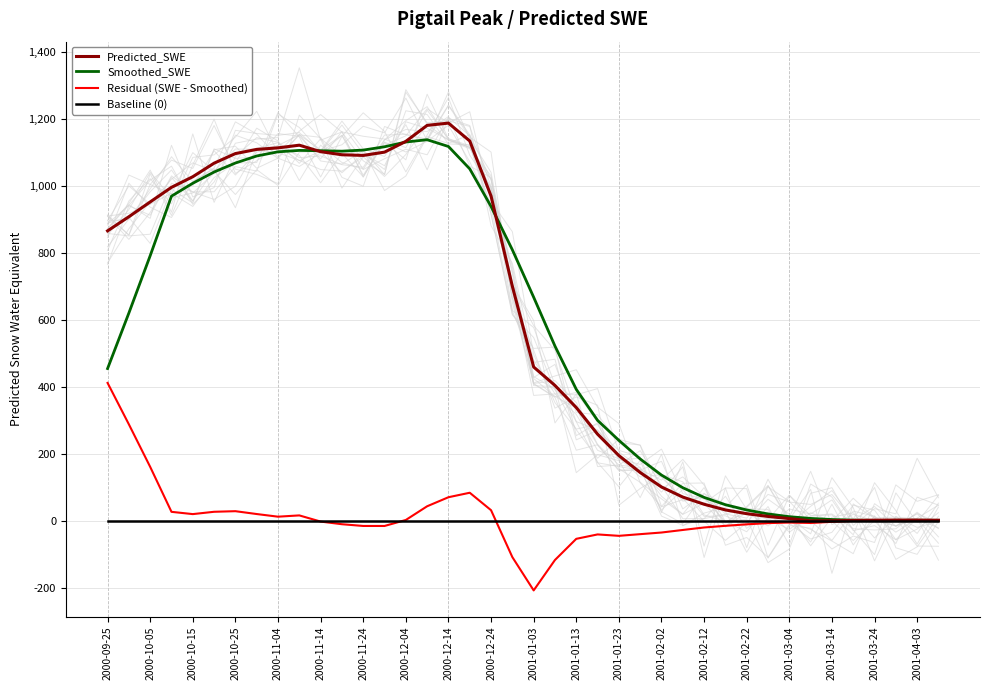

The value of Smoothed_SWE at 2001-02-22 is 427.1. True or false?

False